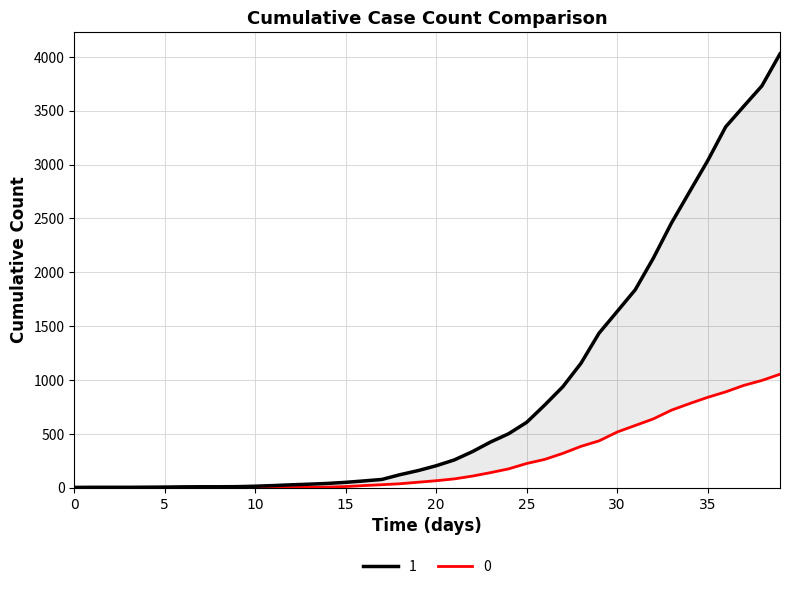

Which series has the largest total across all categories?

1